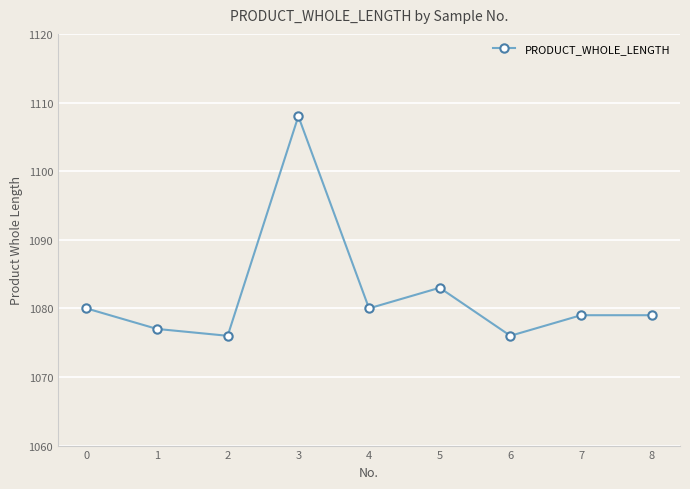

Which label corresponds to the largest value in the chart?

3